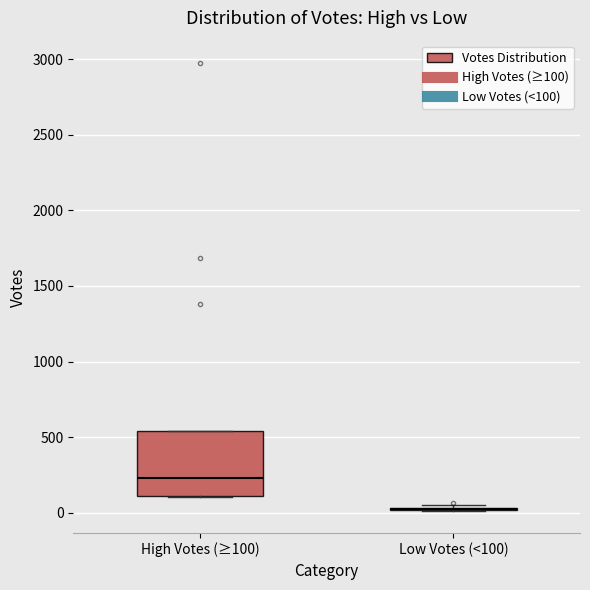

Where is the upper edge of the box for High Votes (≥100) on the y-axis? The values are not printed on the chart, so give them approximately, as read against the axis.

550